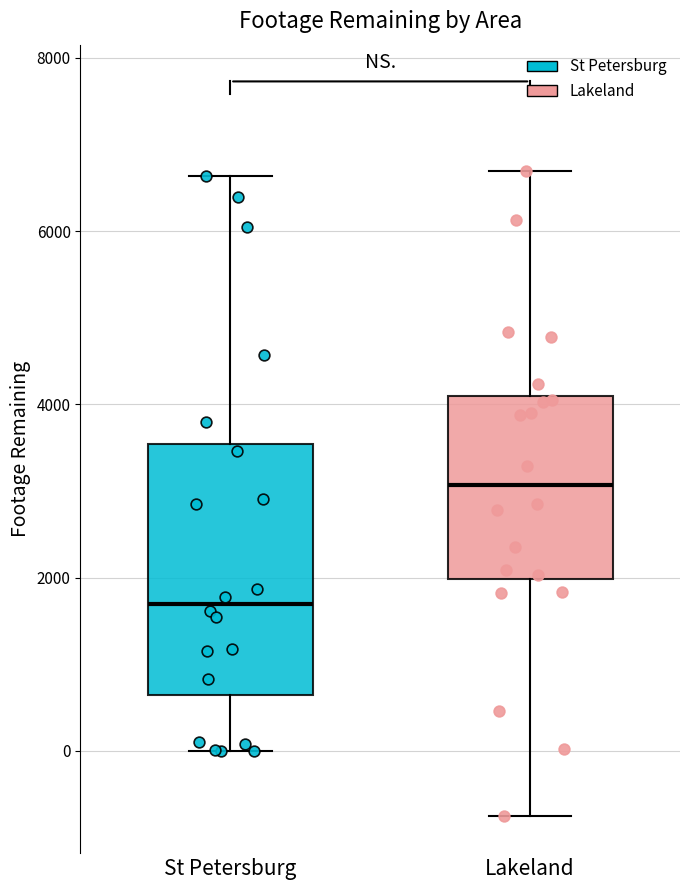

Comparing the boxes themselves (not the whiskers), which one is the tallest?

St Petersburg